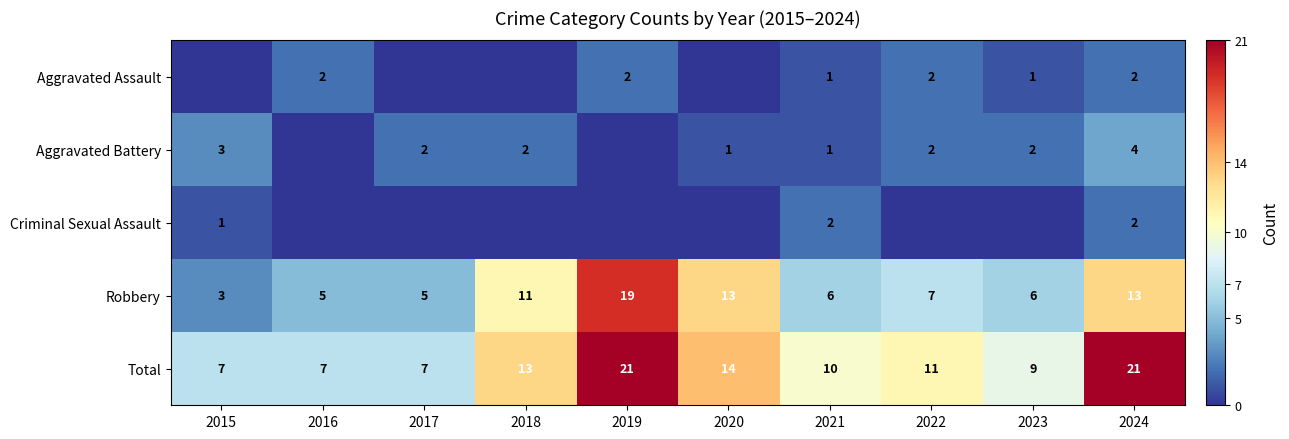

Which has a higher value, 2022 or 2015?

2022